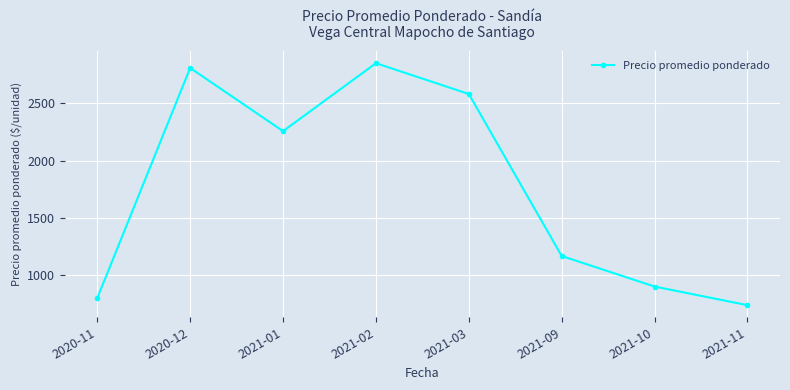

How many categories are shown in the chart?

8